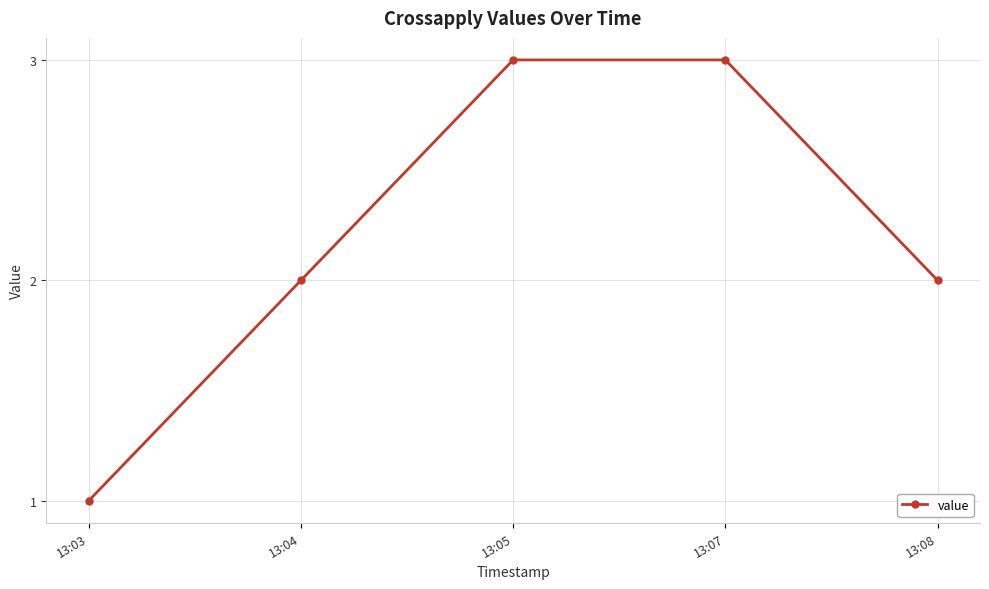

What is the change in value from 13:04 to 13:07?

+1